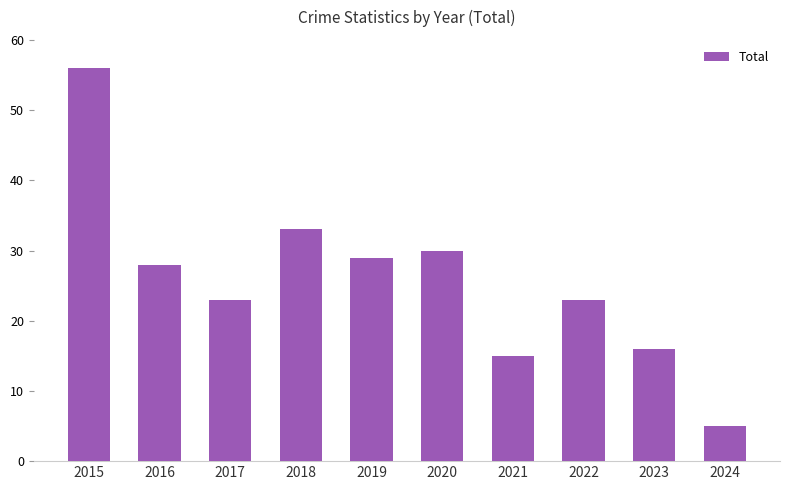

Are the bars horizontal?

No